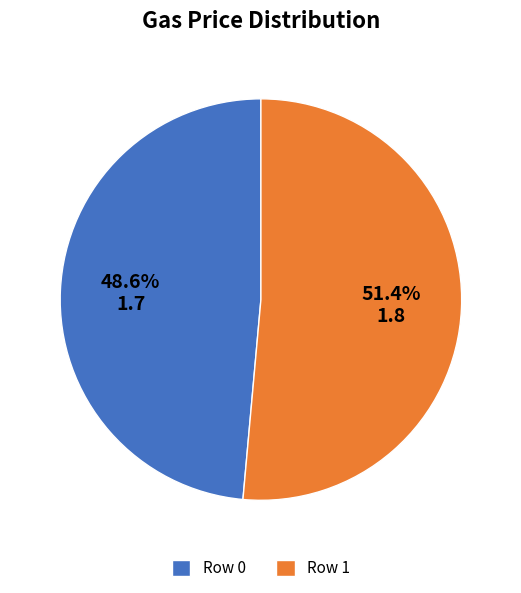

To the nearest percent, what is the combined percentage of Row 1 and Row 0?

100%